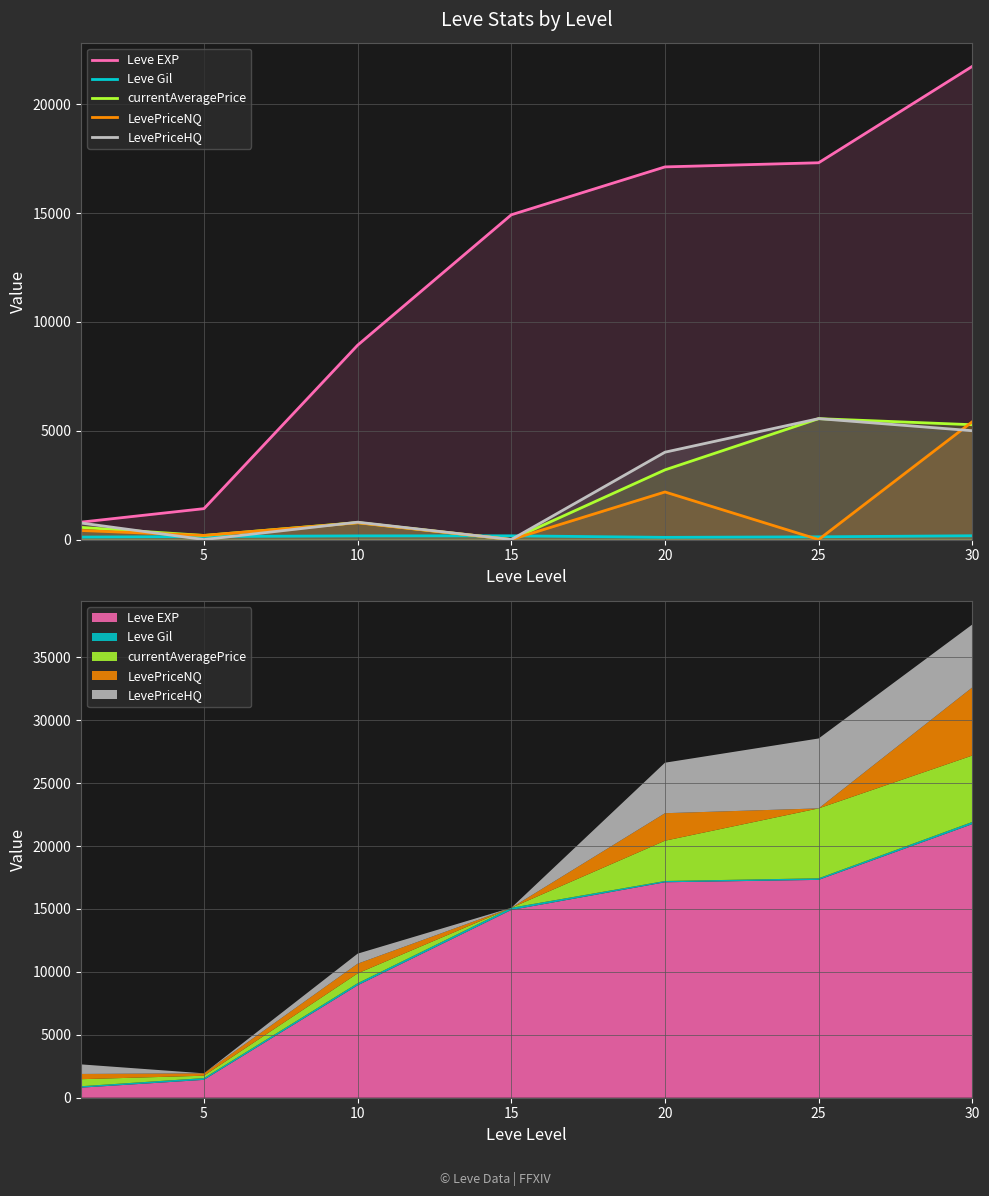

What is the approximate value of currentAveragePrice at 10?

779.7